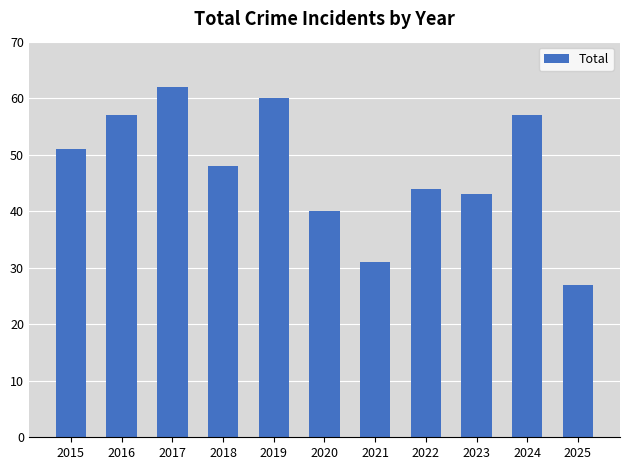

Count the number of categories in the chart.

11